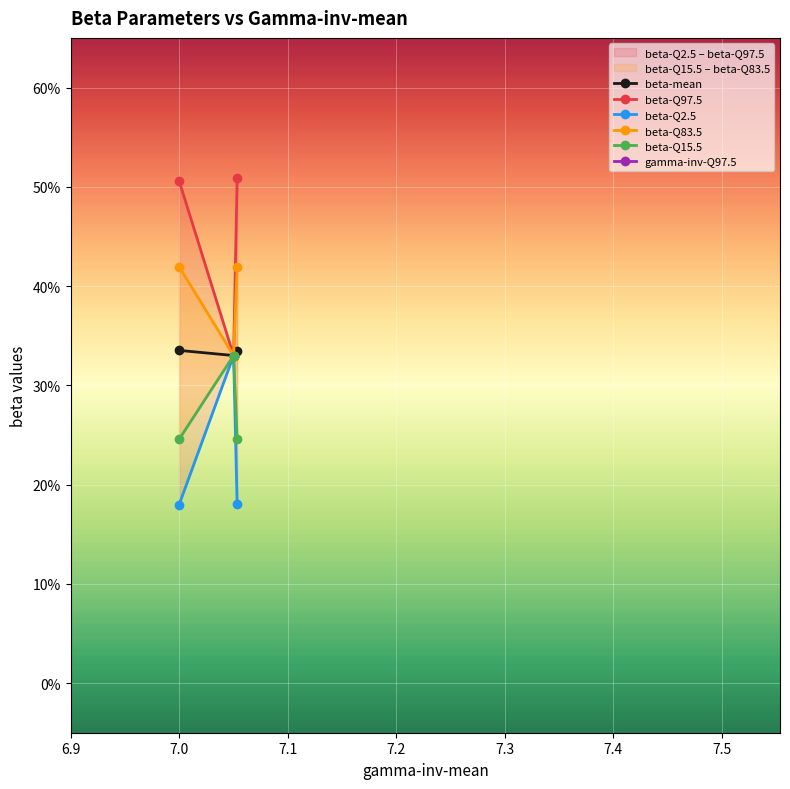

Is the value of beta-Q97.5 at 7.0 greater than the value of beta-Q2.5 at 7.0?

Yes